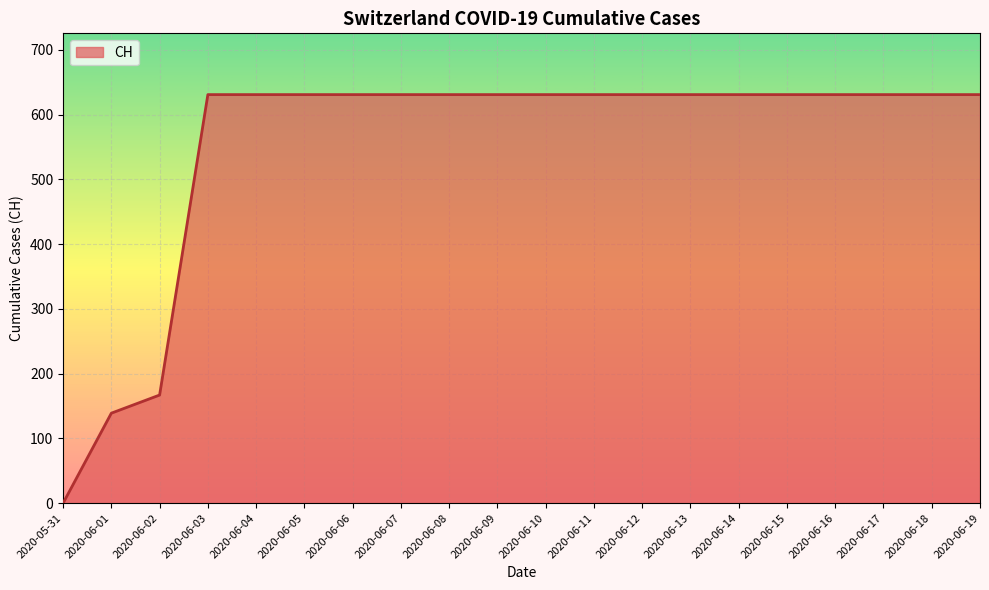

The value at 2020-06-04 is 864. True or false?

False